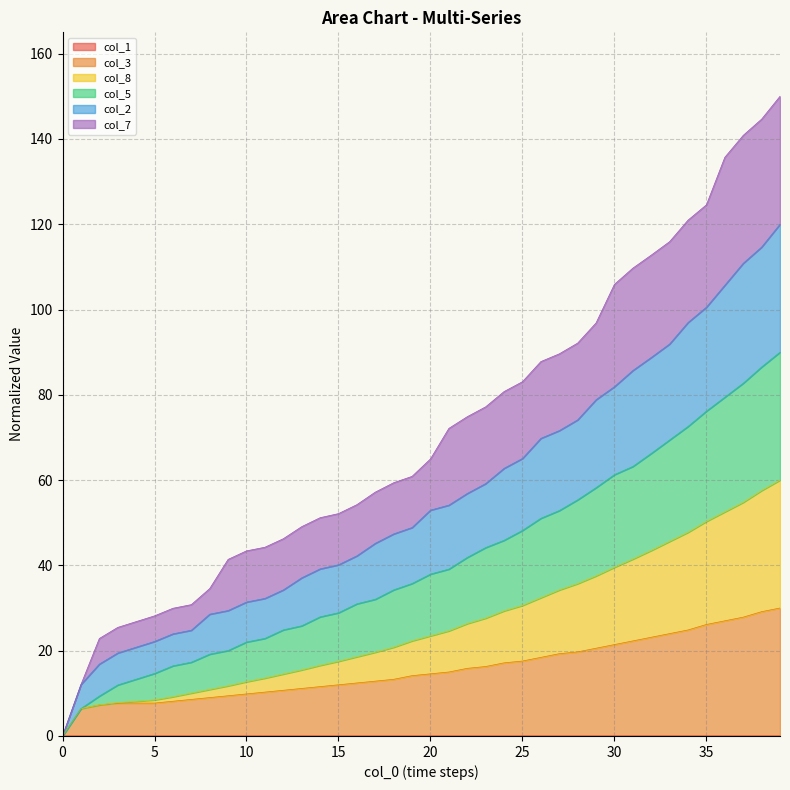

Does the chart have visible grid lines?

Yes